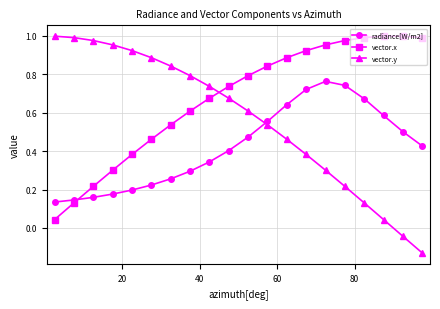

Which series has the largest range (max minus min)?

vector.y